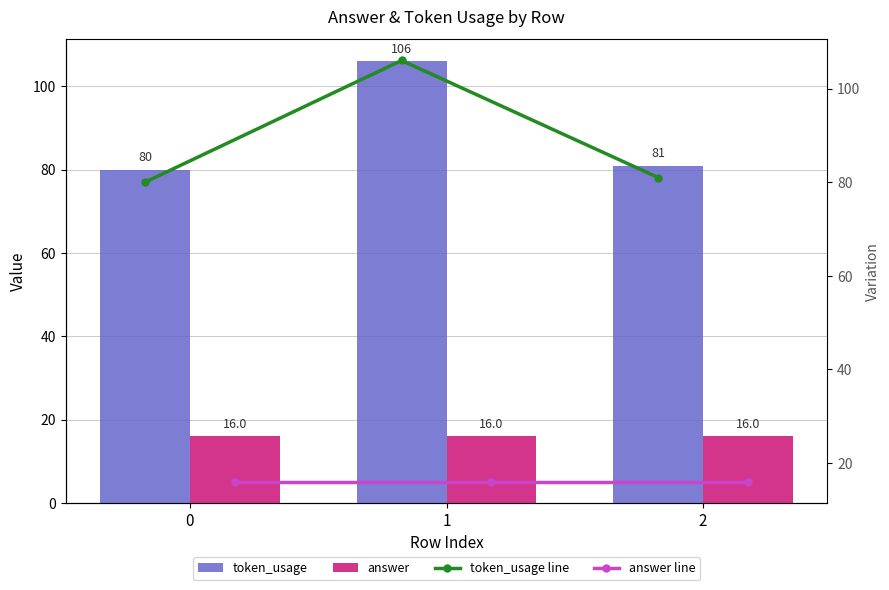

Count the number of categories in the chart.

3